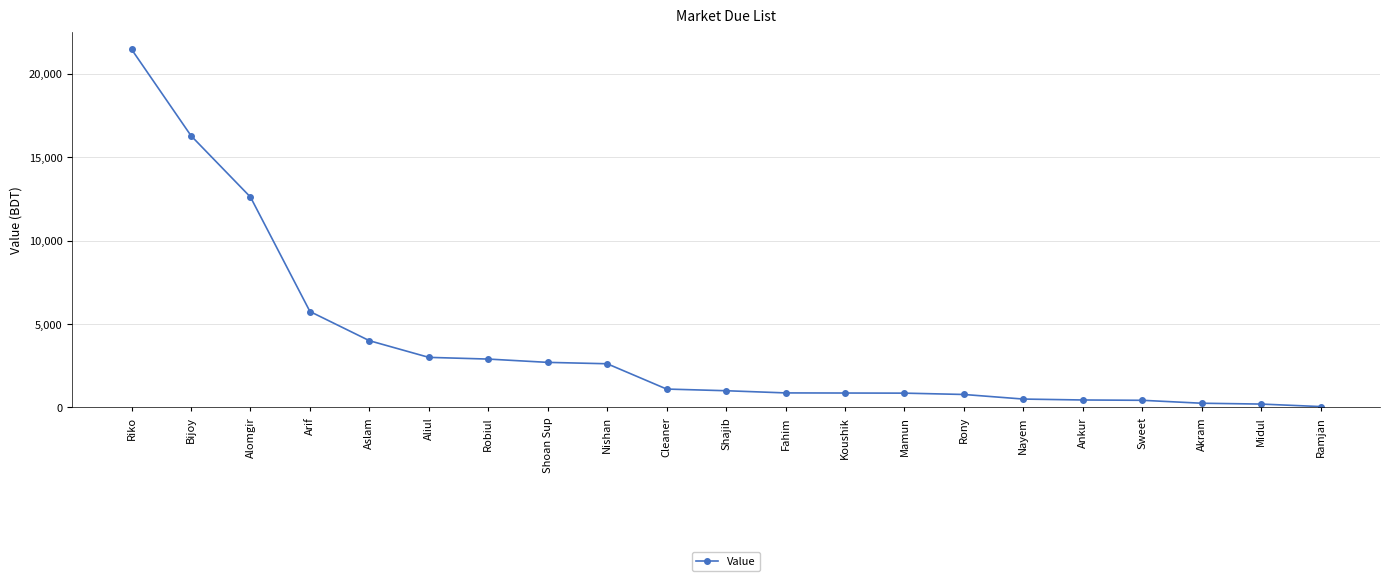

Which label corresponds to the largest value in the chart?

Riko